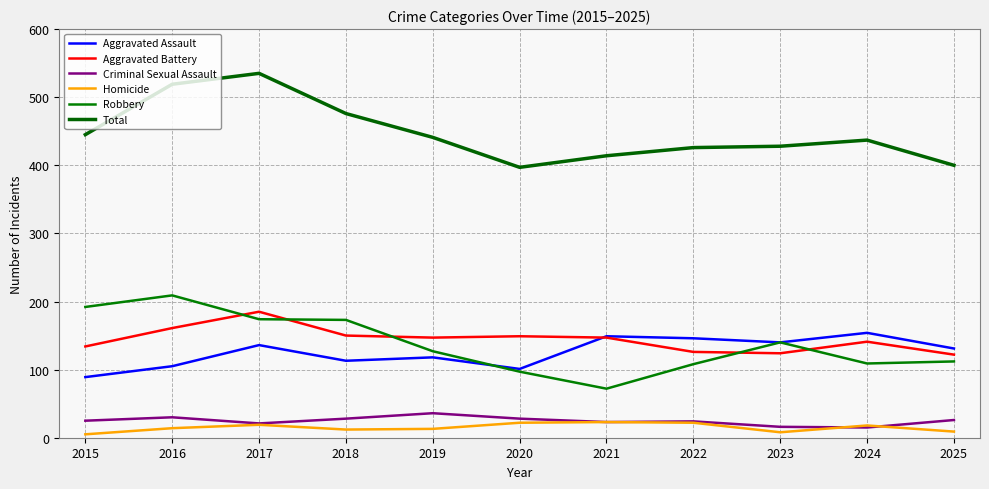

What is the average value of the Aggravated Battery series?

144